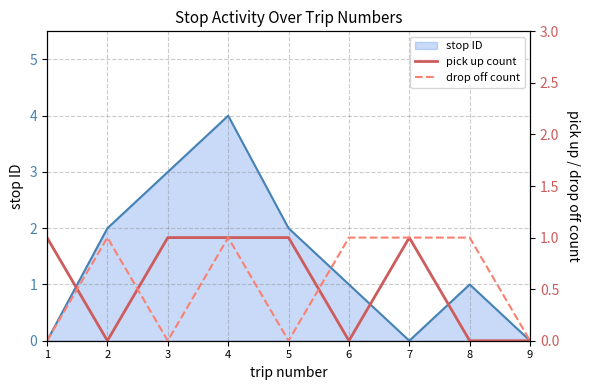

At which label is drop off count closest to 0?

1